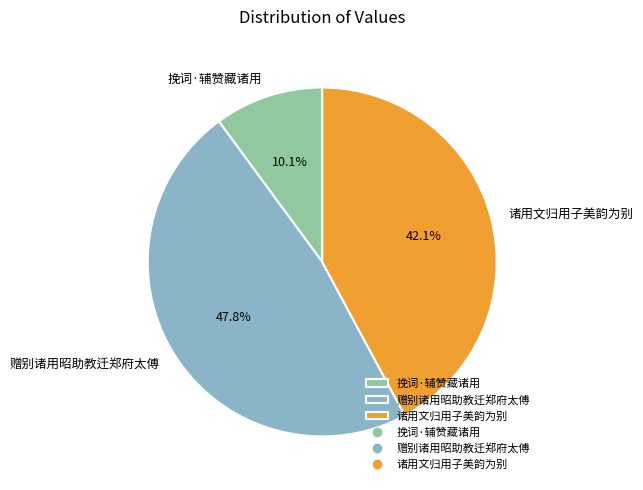

To the nearest percent, what percentage of the pie is 诸用文归用子美韵为别?

42%